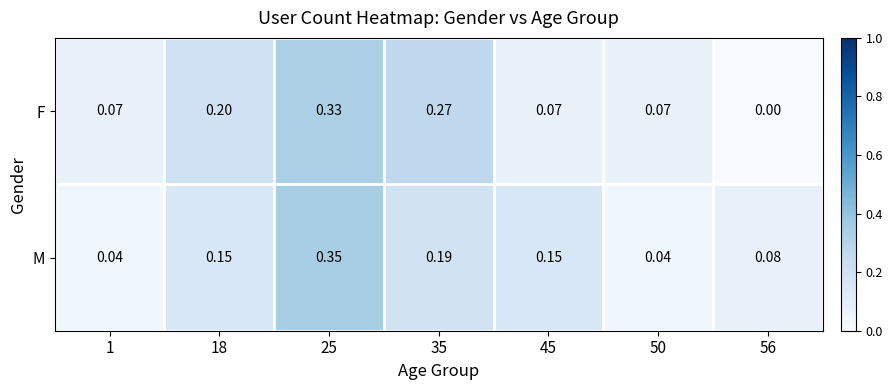

Which series changed the most between 50 and 56?

F